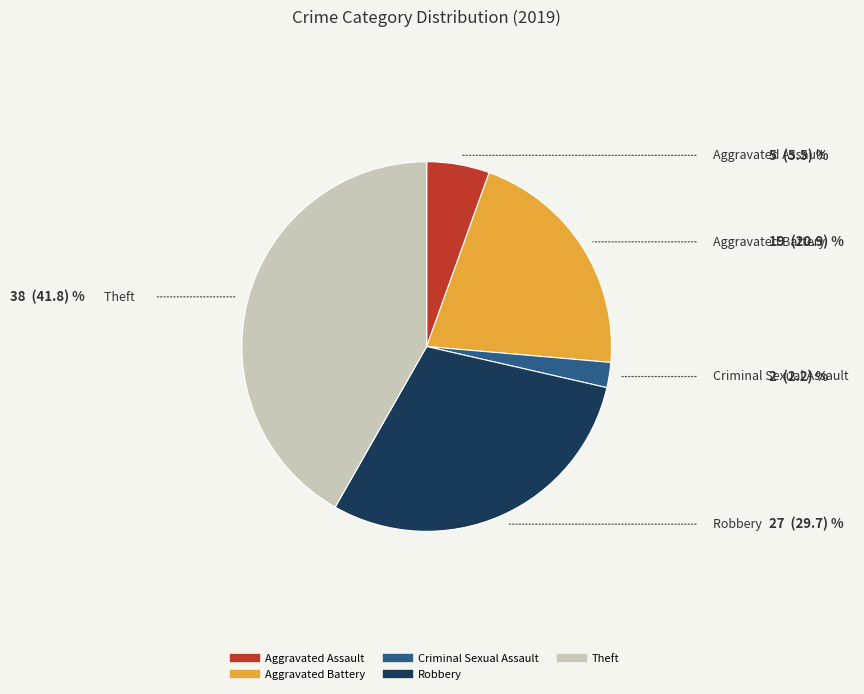

Is there any slice that represents more than half of the pie?

No